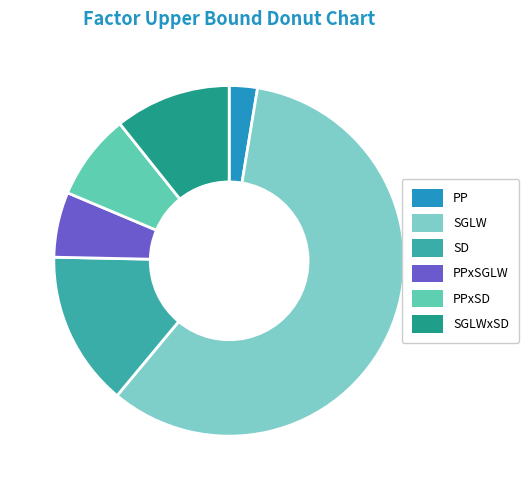

How many slices are in this pie chart?

6